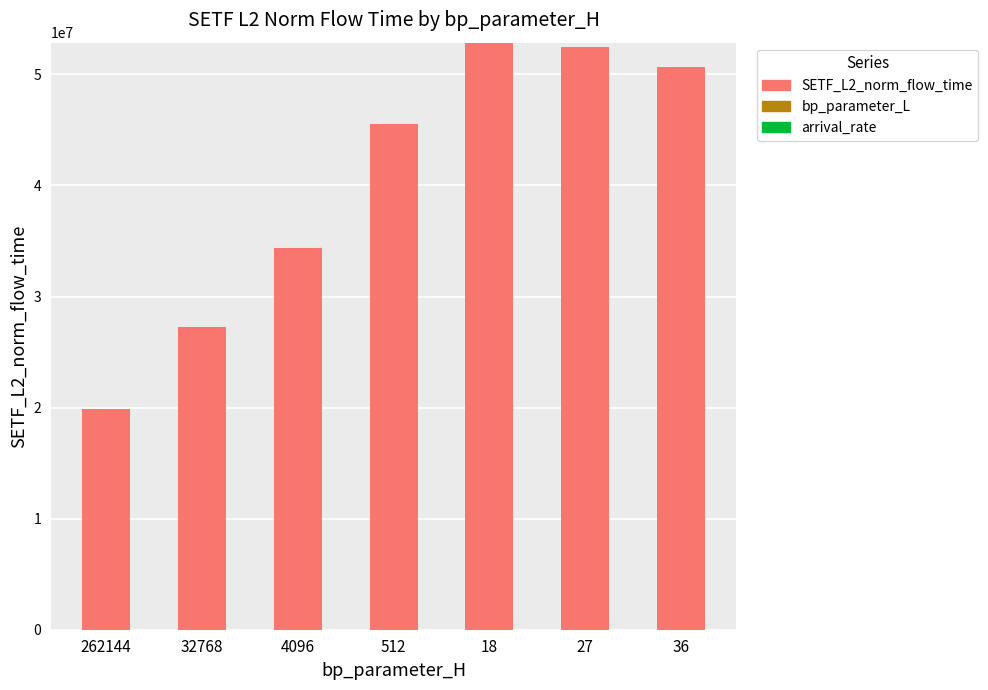

How many values in the SETF_L2_norm_flow_time series exceed 45576524?

4